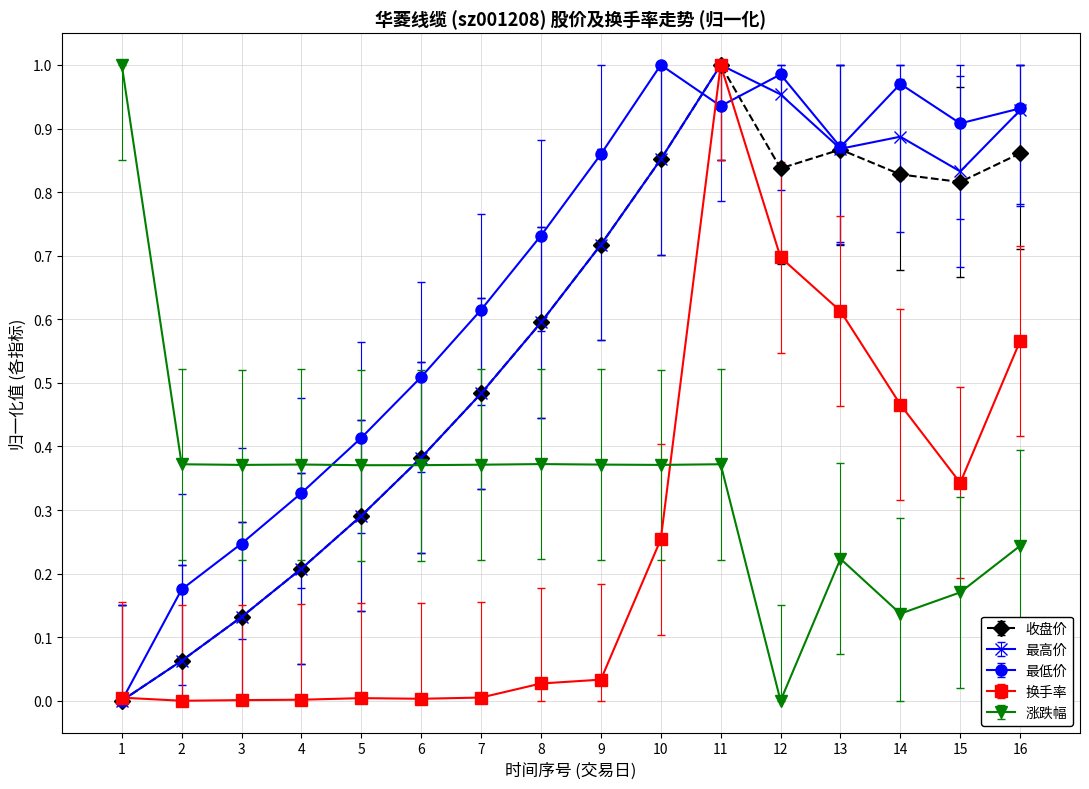

Is it true that 最高价 equals 0.1 at 7?

False